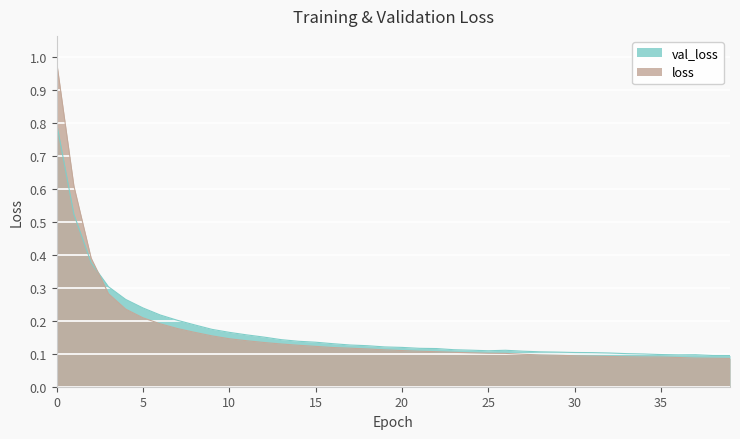

How many interior local valleys does the val_loss series have?

2